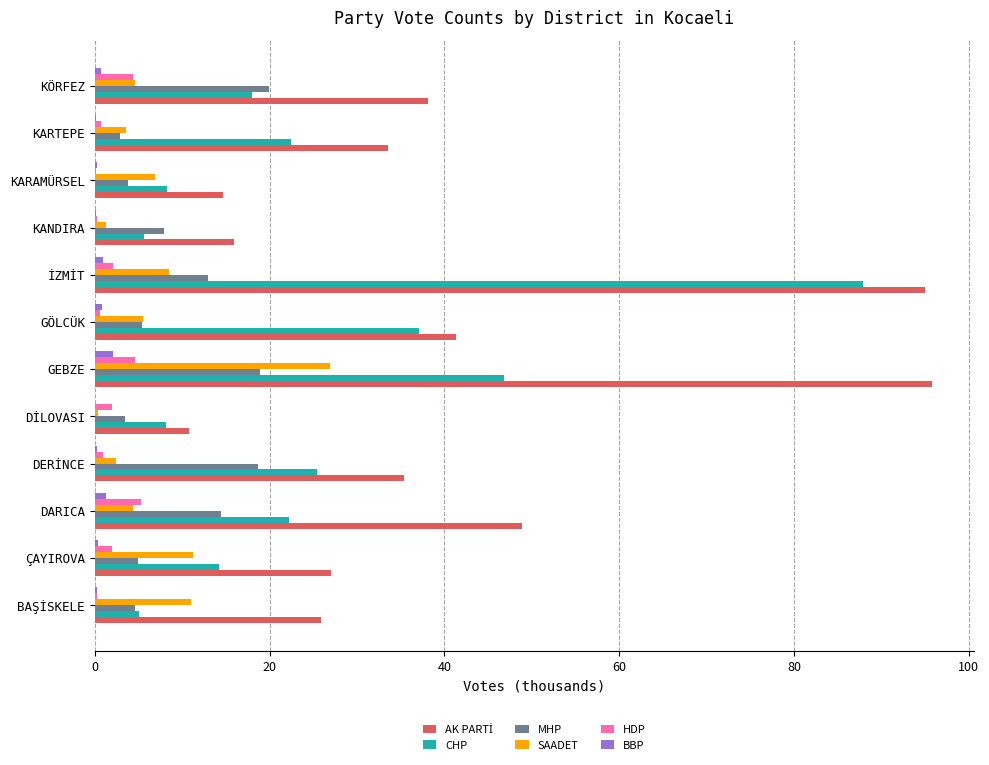

True or false: CHP has a value of 32.6 at DARICA.

False